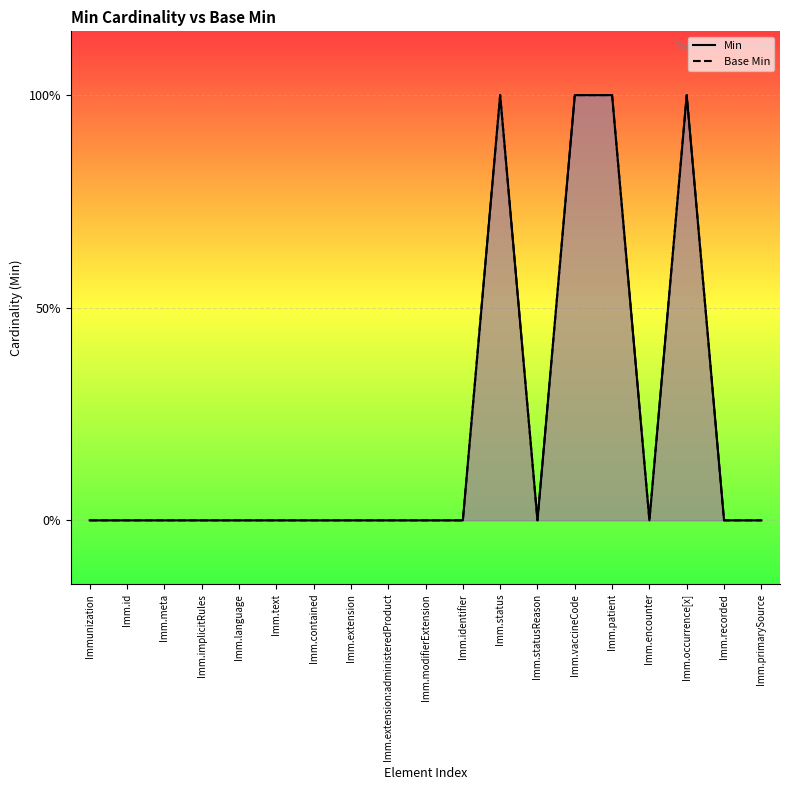

In Min, how many points are higher than both neighbors (excluding endpoints)?

2